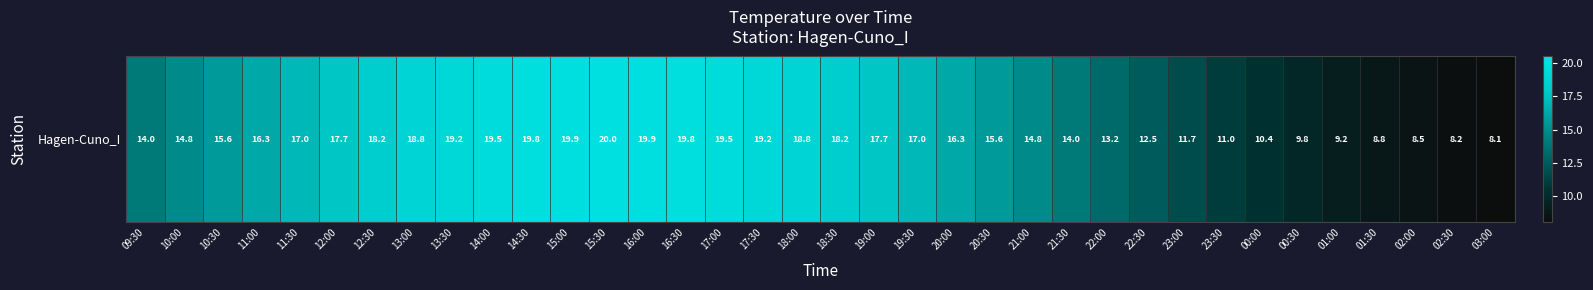

Which category has the lowest value across all series?

03:00